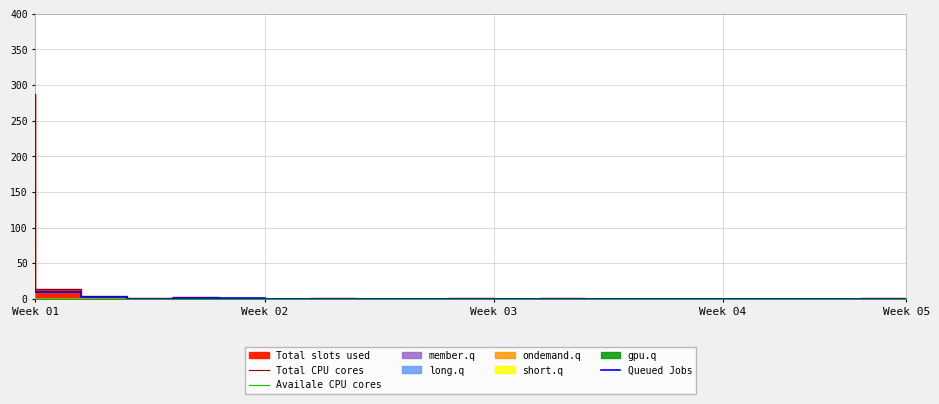

Is it true that Total CPU cores equals 0 at Week 04?

True